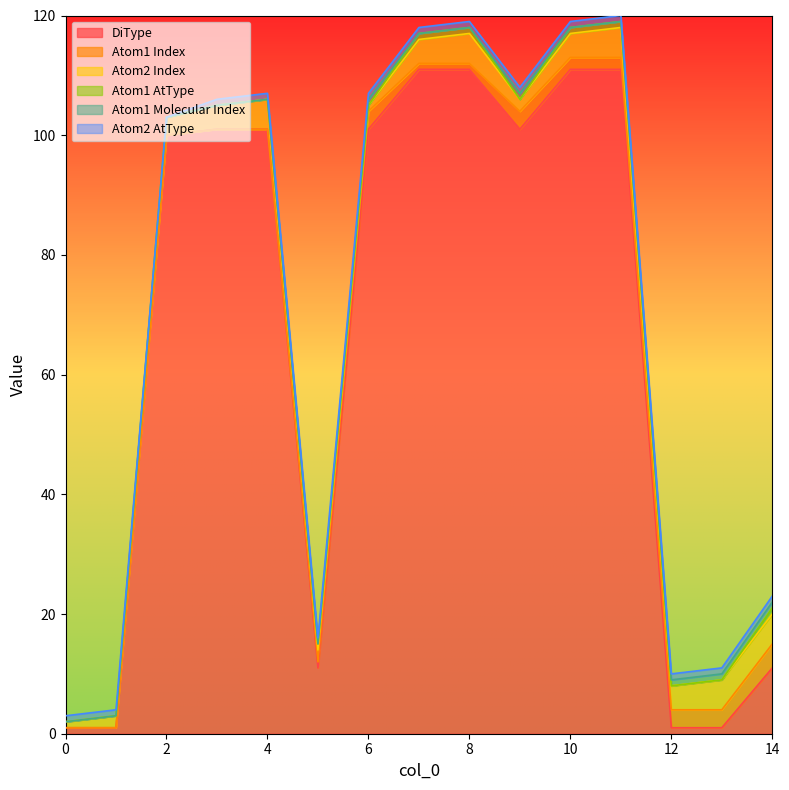

Is it true that Atom2 Index equals 3 at 1?

False